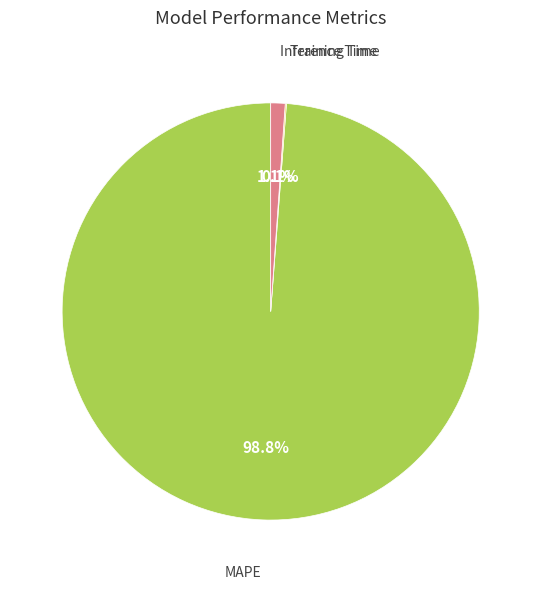

Which category has the biggest portion of the pie?

MAPE